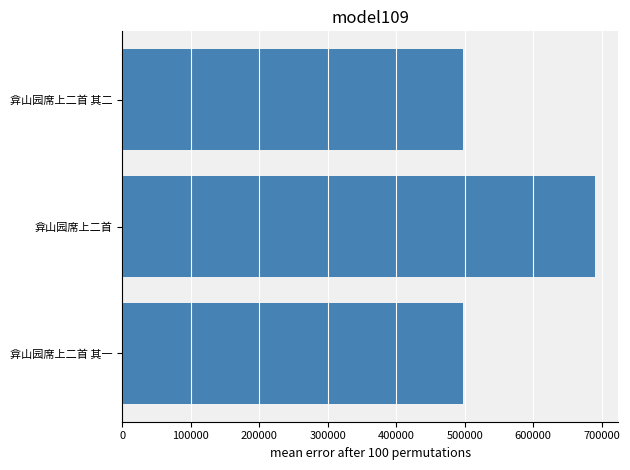

What is the maximum value shown in the chart?

689826